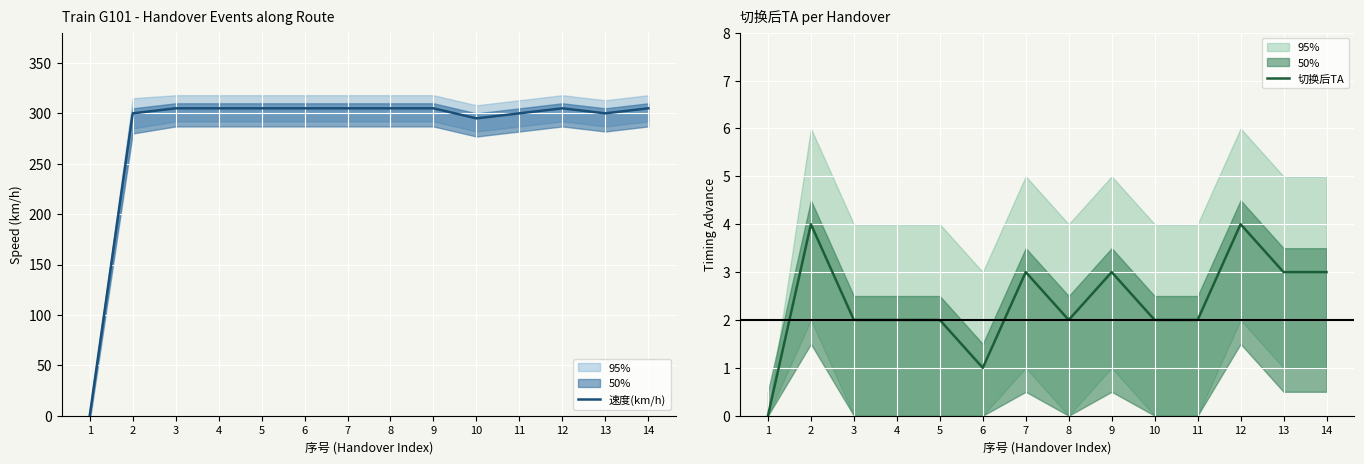

Reading left to right, list all the values displayed in this chart.

速度(km/h): 0	300	305	305	305	305	305	305	305	295	300	305	300	305
切换后TA: 0	4	2	2	2	1	3	2	3	2	2	4	3	3